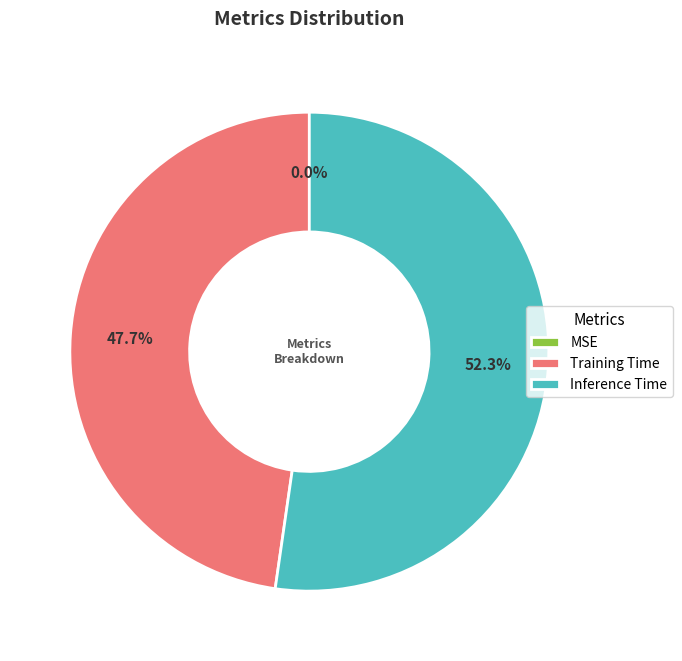

What percentage is NOT represented by Training Time?

52.3%